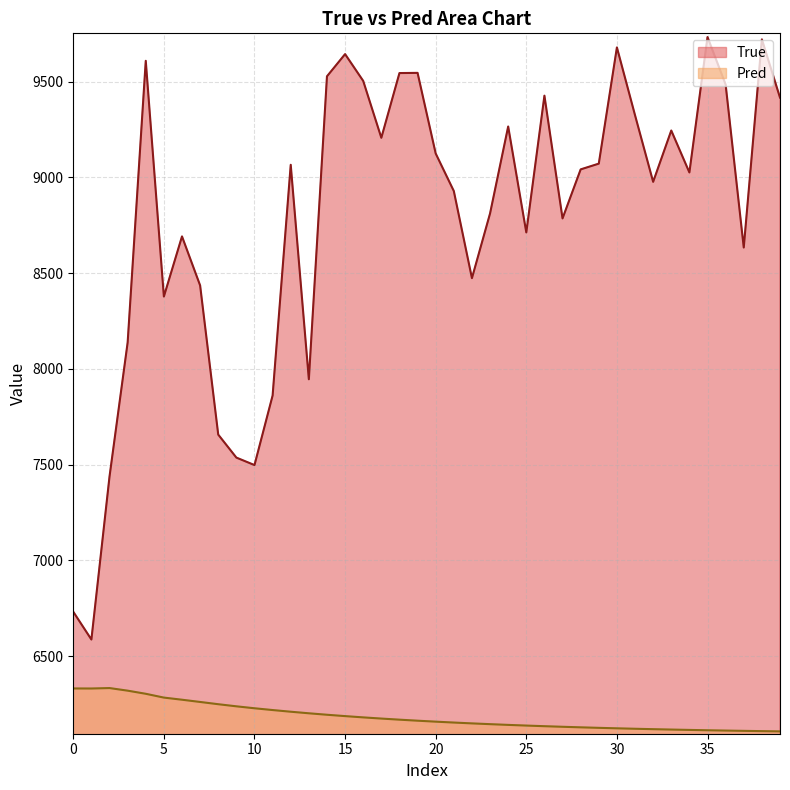

What are all the series names shown in the legend?

True, Pred